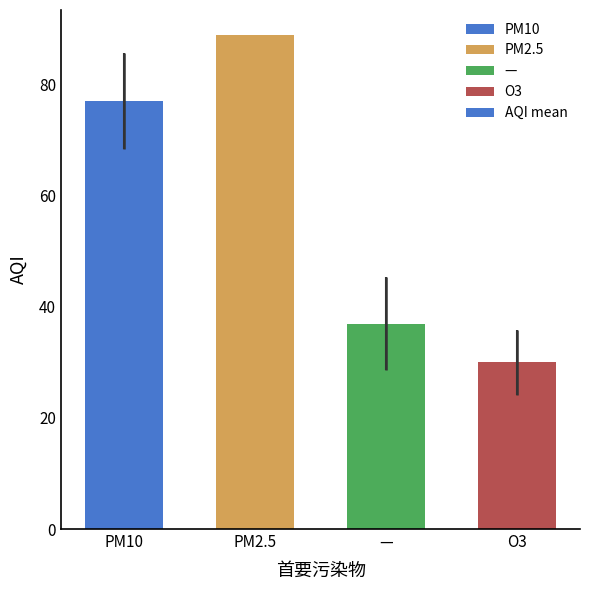

Are the bars grouped side by side (vs. stacked)?

No